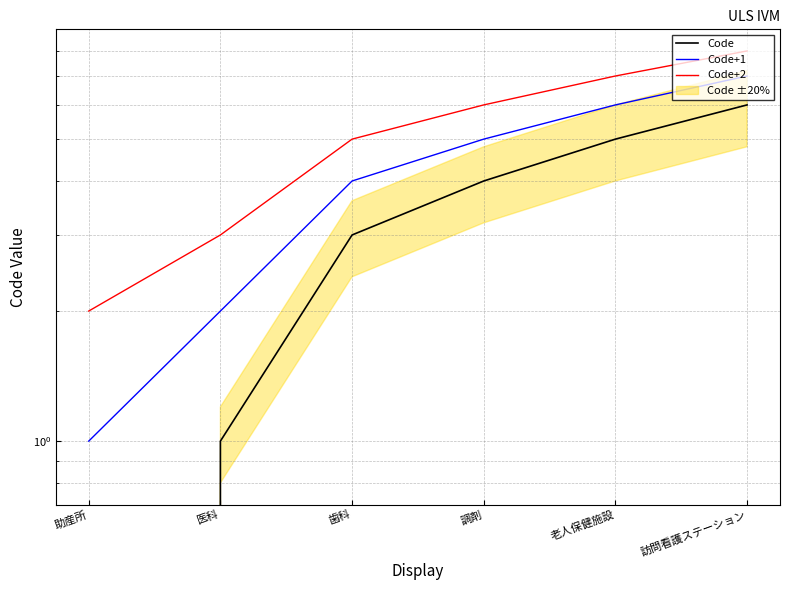

True or false: Code and Code+2 intersect in this chart.

False